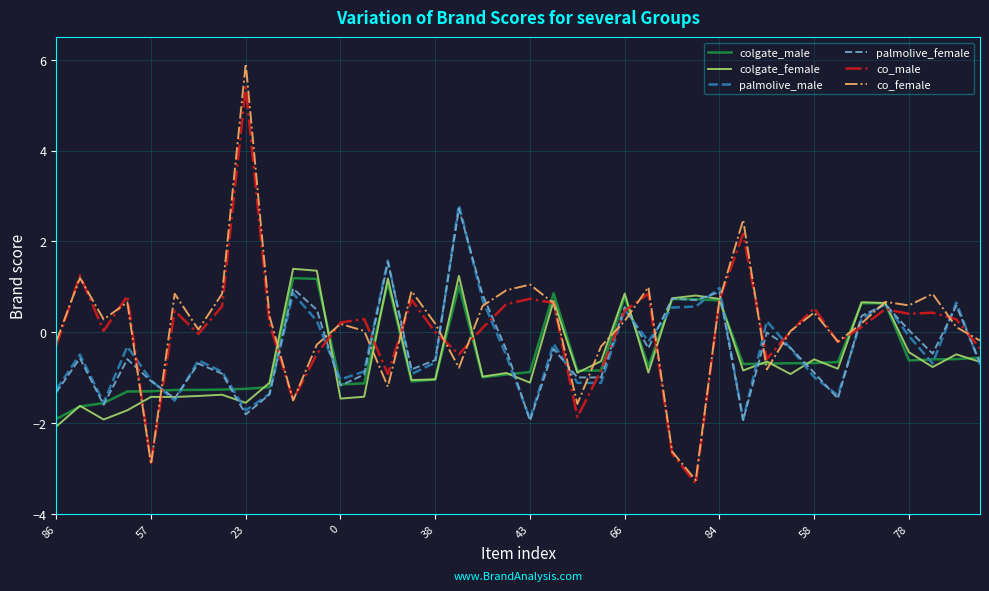

Which series has the largest range (max minus min)?

co_female